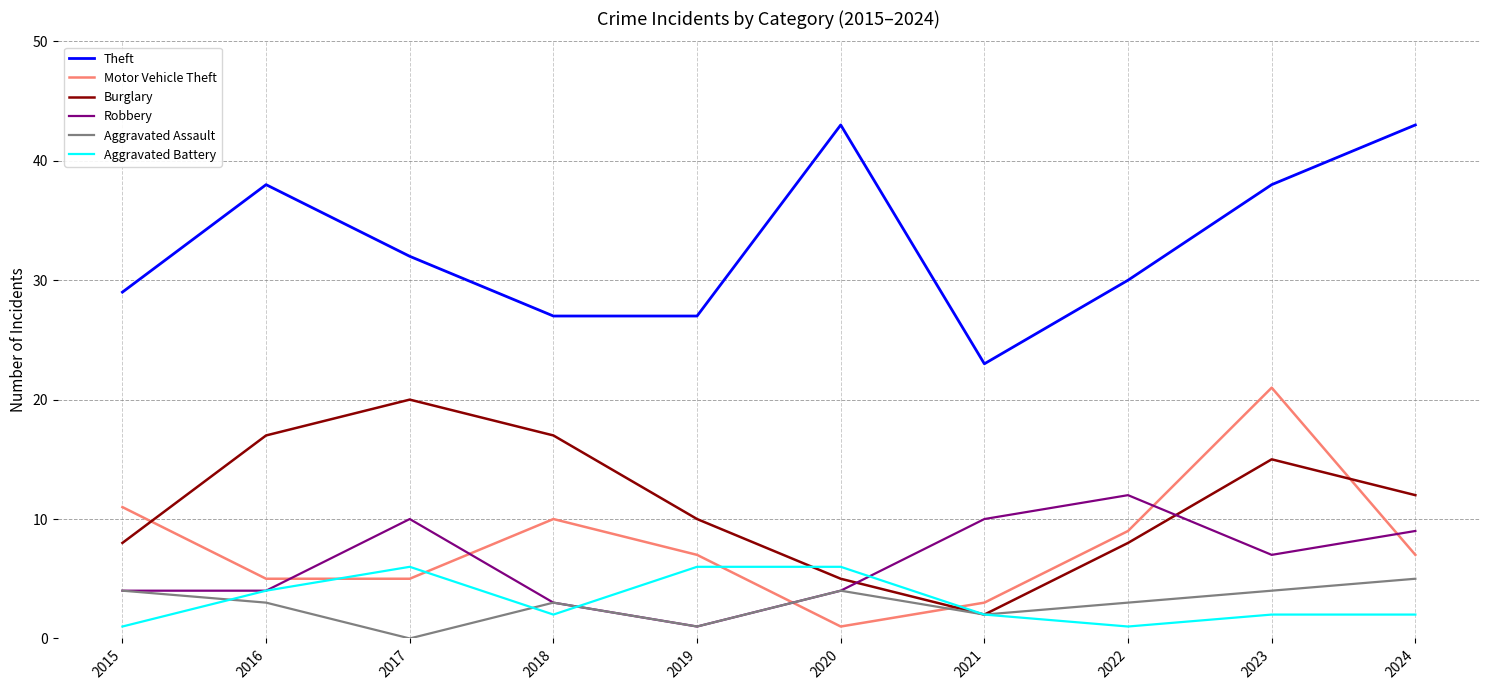

Between 2020 and 2022, which series saw the biggest shift?

Theft